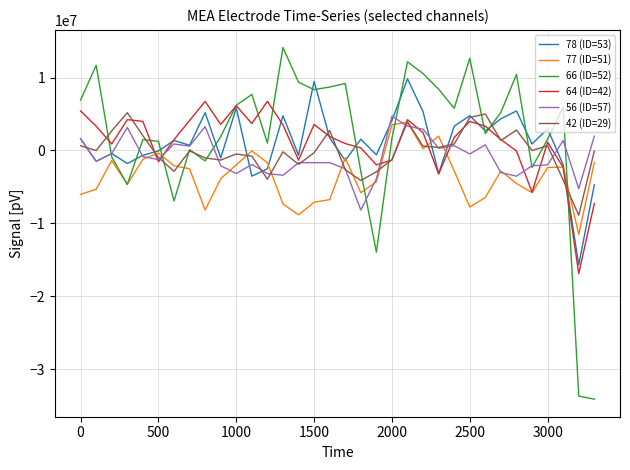

What is the highest value of the 64 (ID=42) series?

6735365